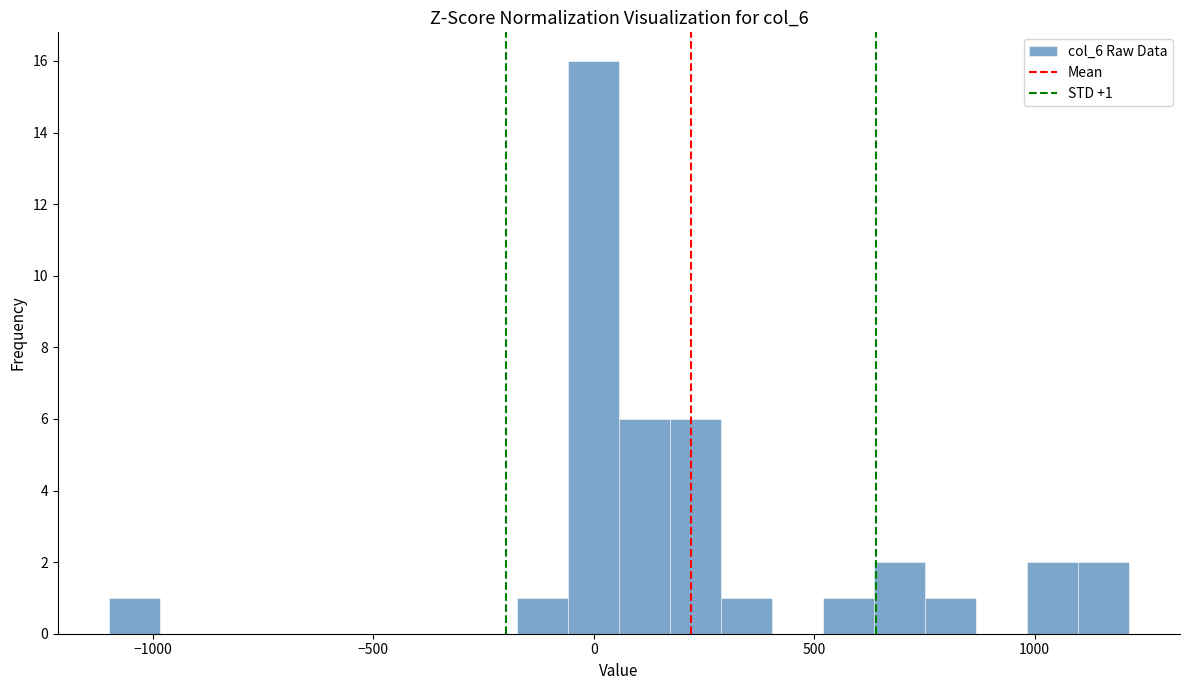

Around what value on the x-axis is the tallest bar? Give the approximate position of its centre, as read against the axis.

0